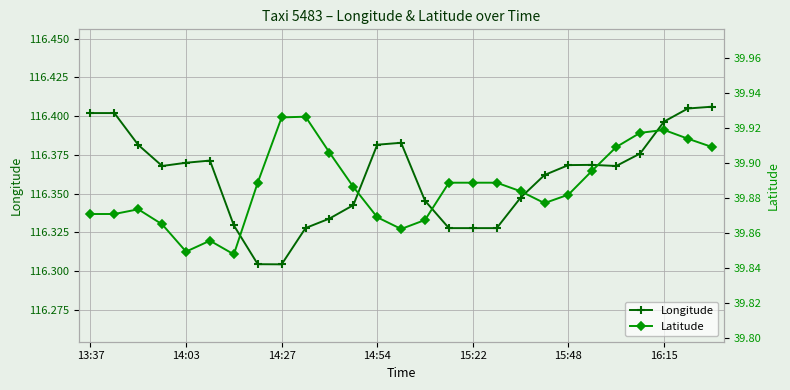

What position from the left is 18?

19